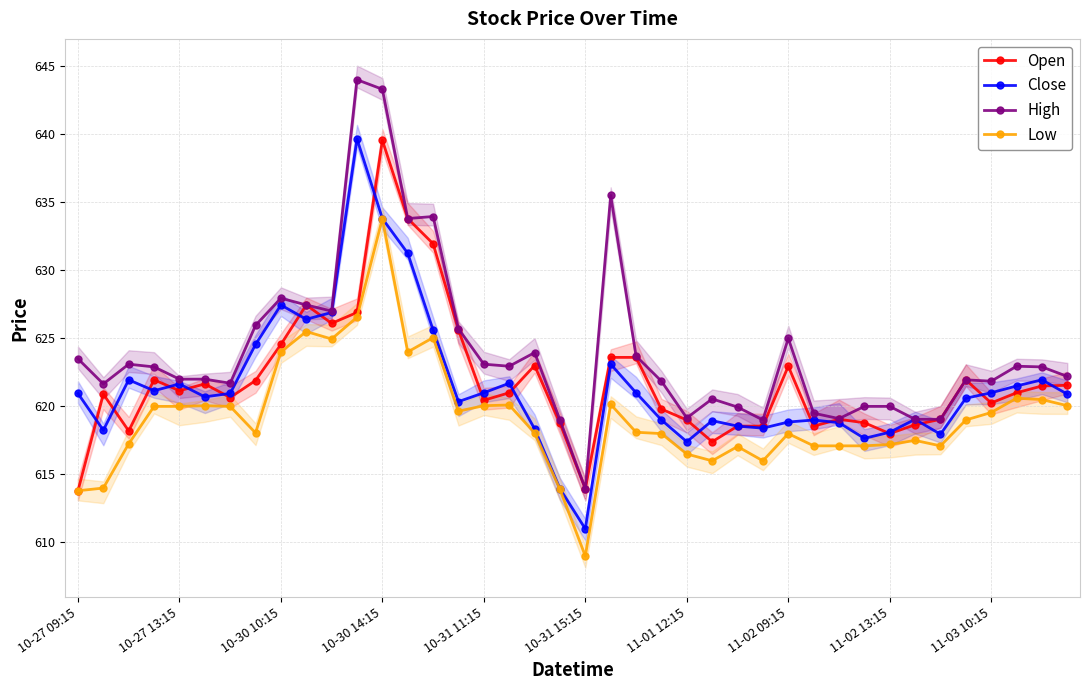

What is the difference between the second highest and second lowest values in the Open series?

19.8